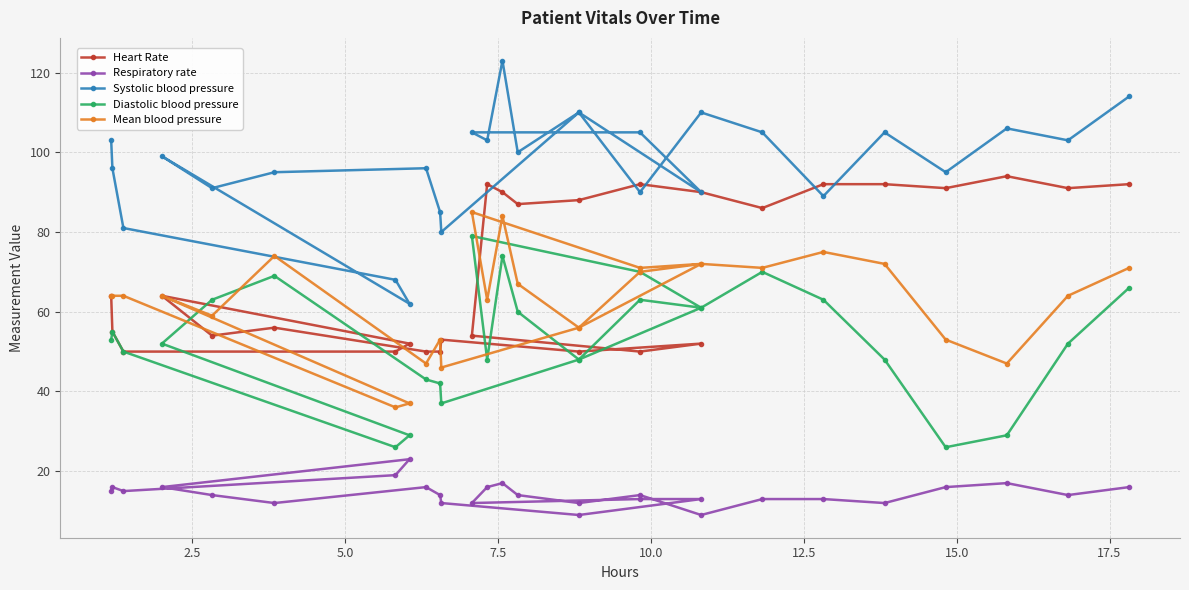

How many values in the Mean blood pressure series are below 64?

11